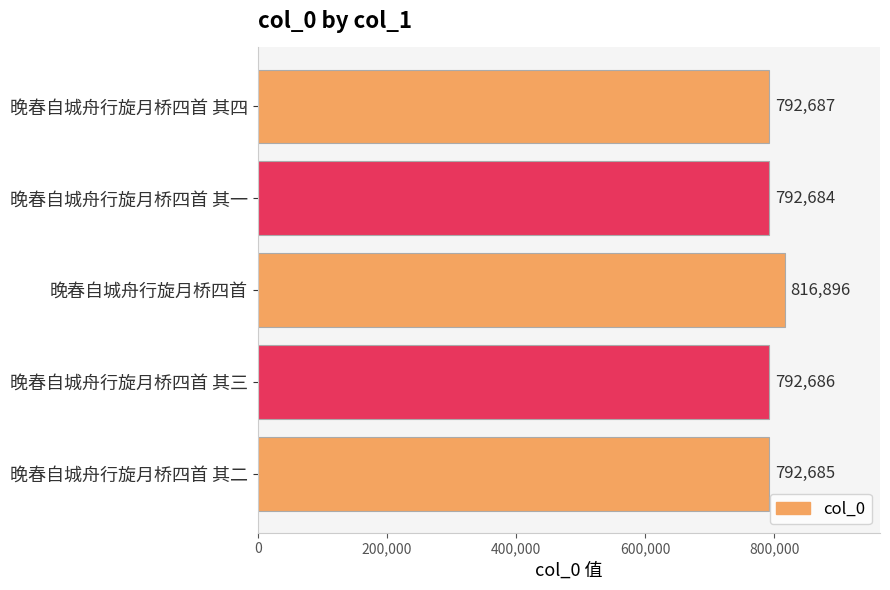

How many bars are there in total?

5